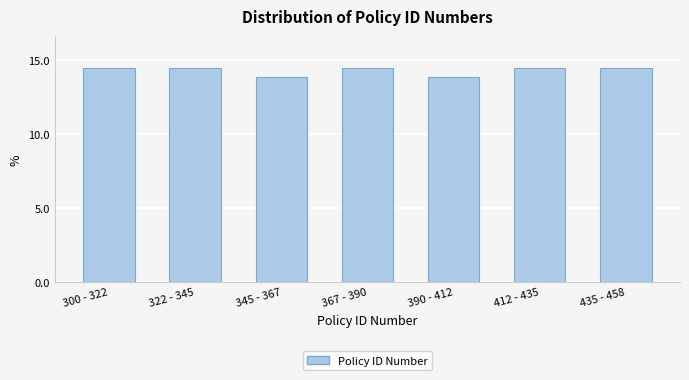

Reading left to right, list all the values displayed in this chart.

300 - 322=14.5	322 - 345=14.5	345 - 367=13.8	367 - 390=14.5	390 - 412=13.8	412 - 435=14.5	435 - 458=14.5